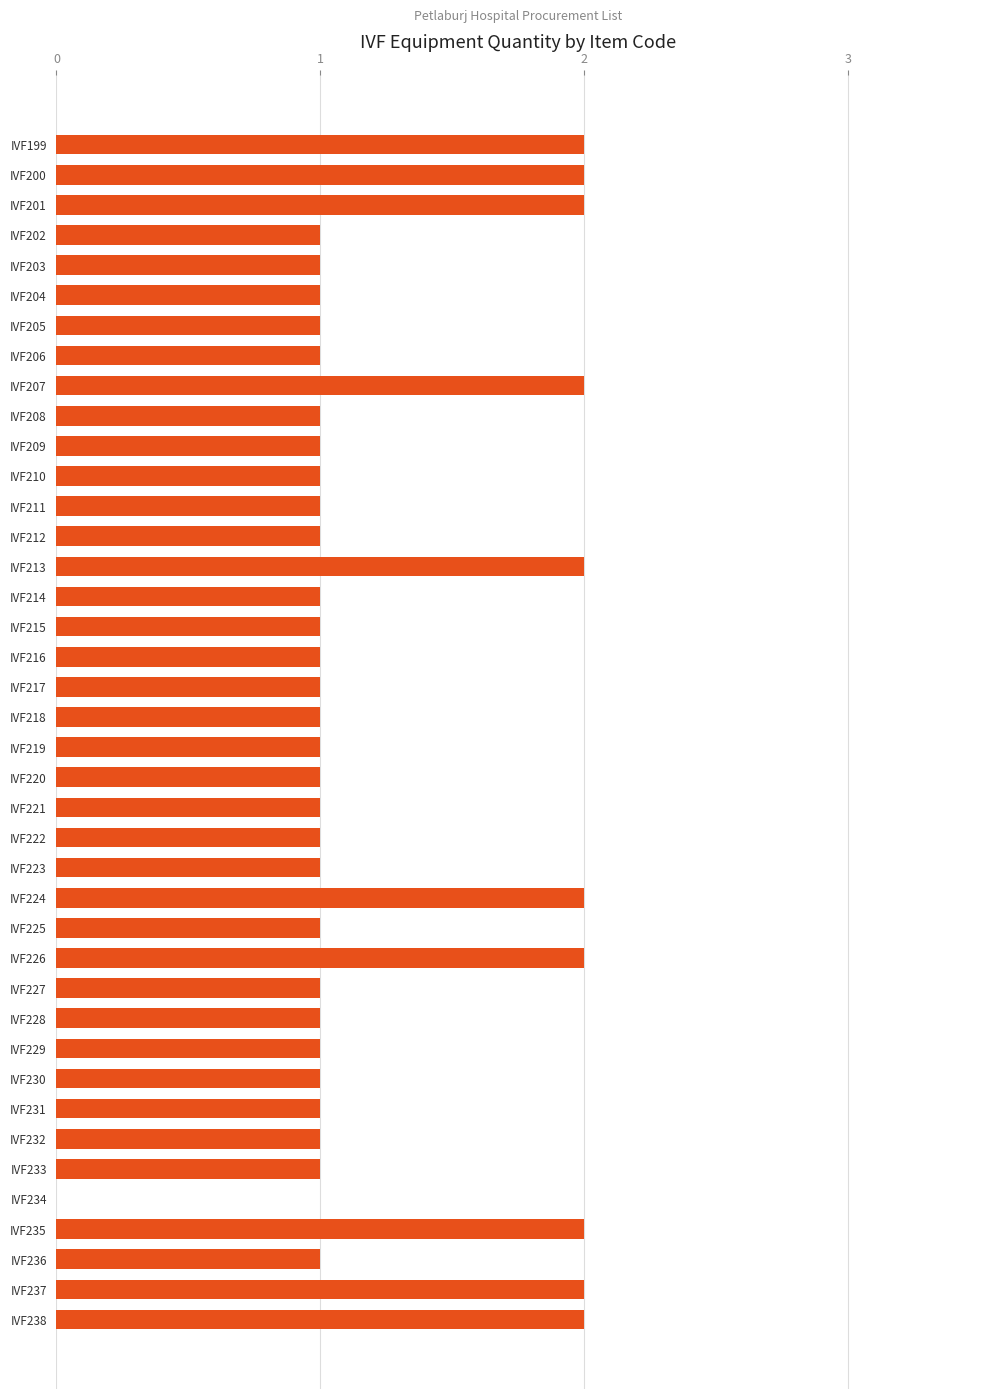

The value at IVF236 is 1. True or false?

True